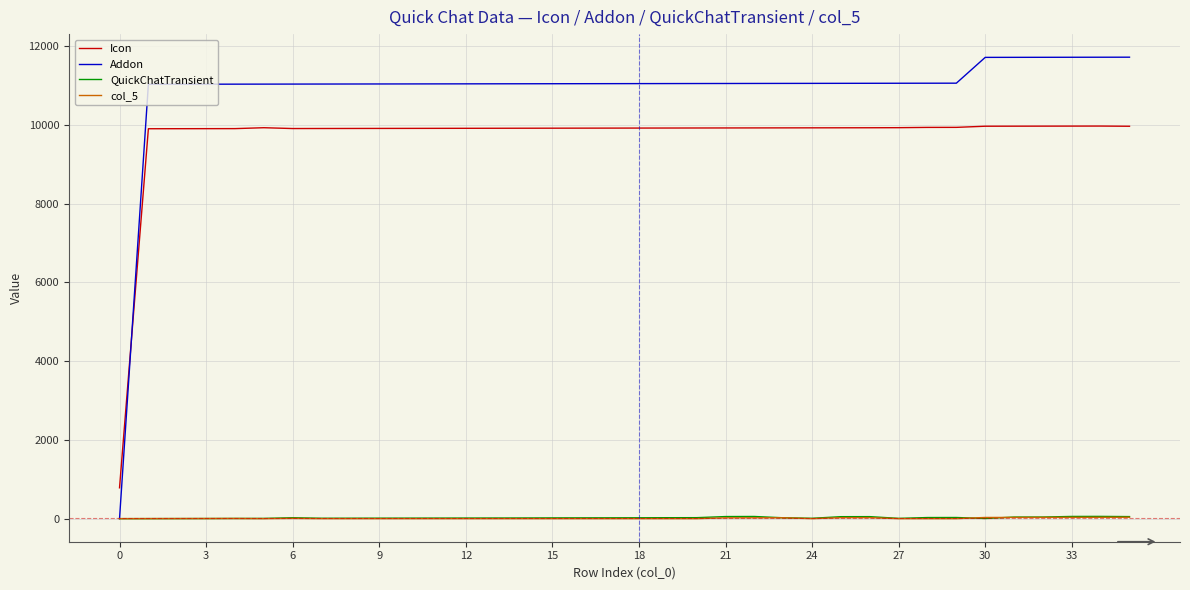

True or false: Icon and QuickChatTransient cross at least once.

False